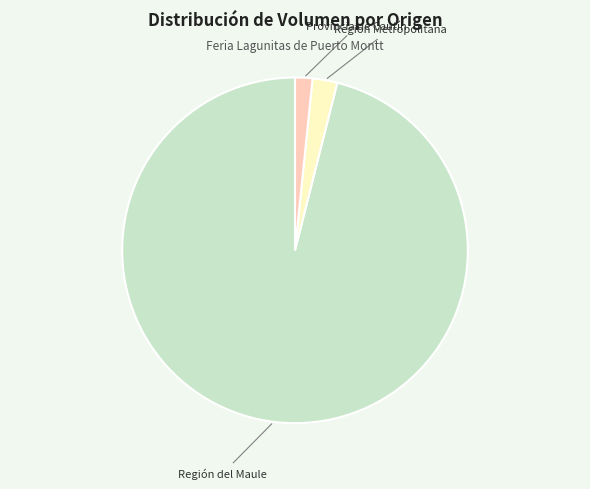

Which slice is the largest?

Región del Maule